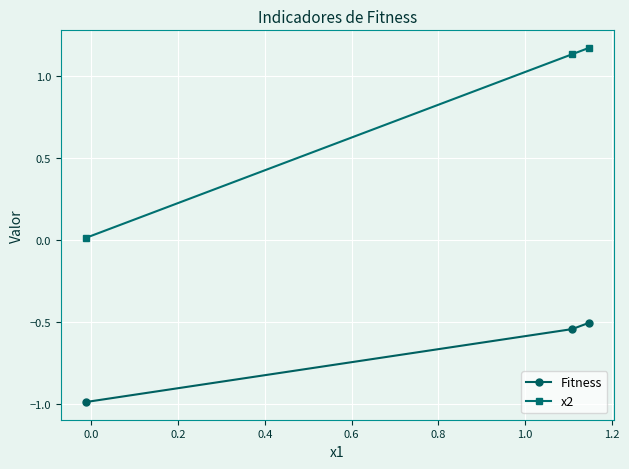

What is the average value of the Fitness series?

-0.7